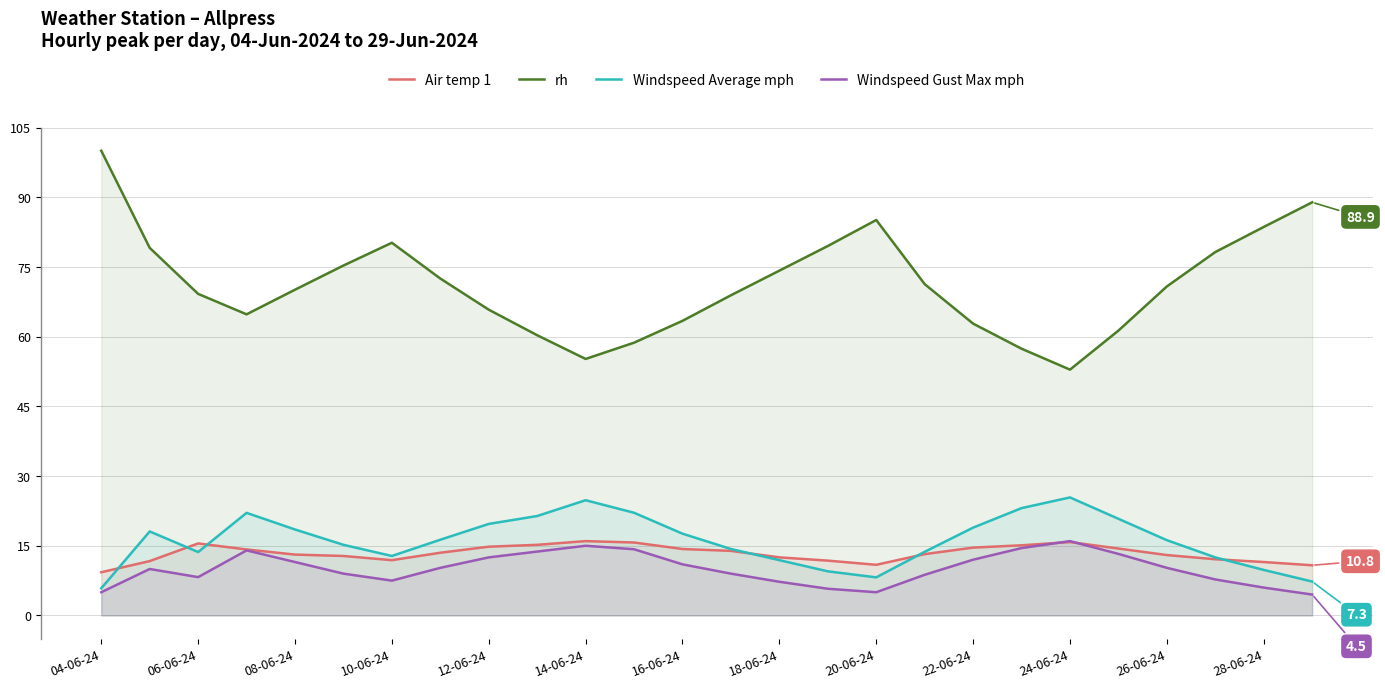

What is the value of the rh point at the 5th from the left?

70.1